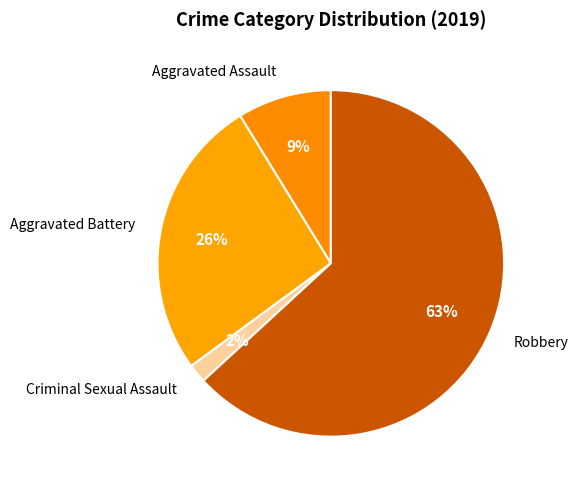

Does Robbery account for over 50% of the chart?

Yes